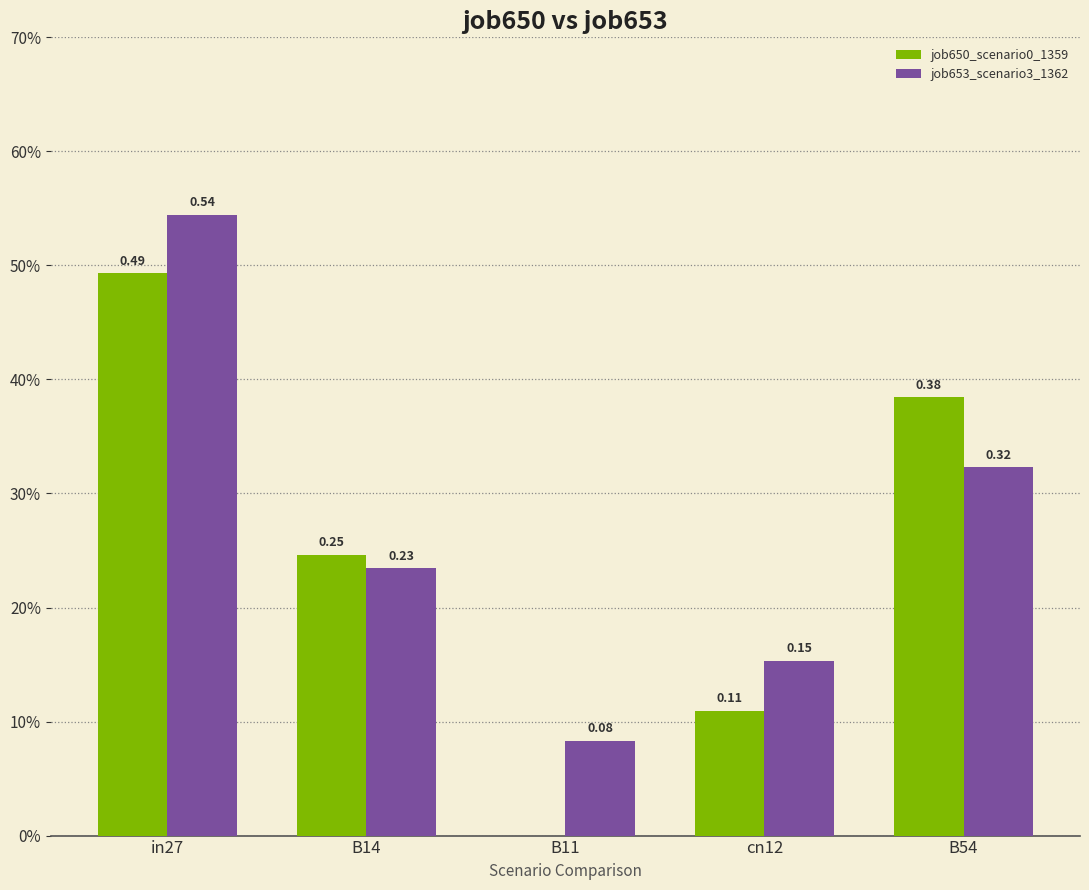

What are all the series names shown in the legend?

job650_scenario0_1359, job653_scenario3_1362